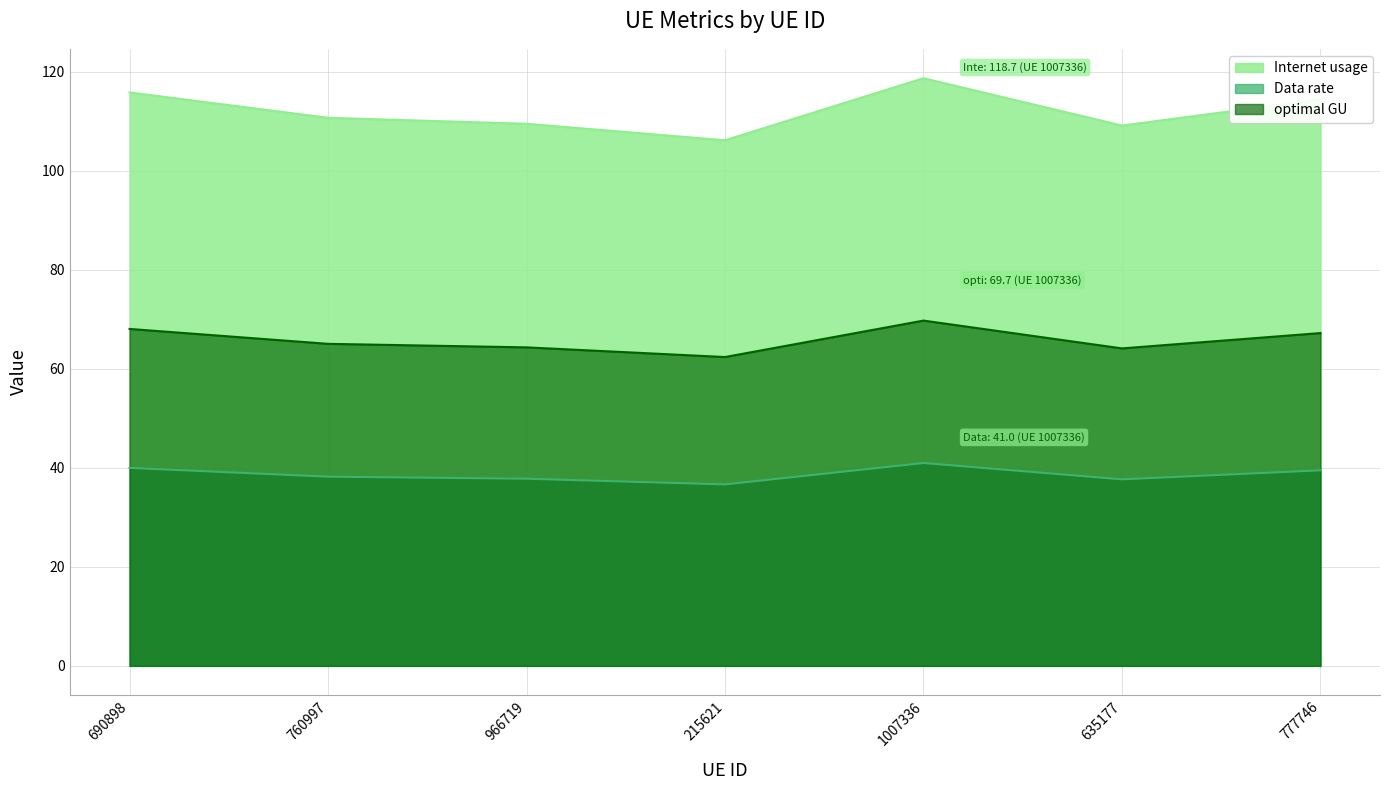

At 966719, list the series in order from smallest to largest.

Data rate, optimal GU, Internet usage